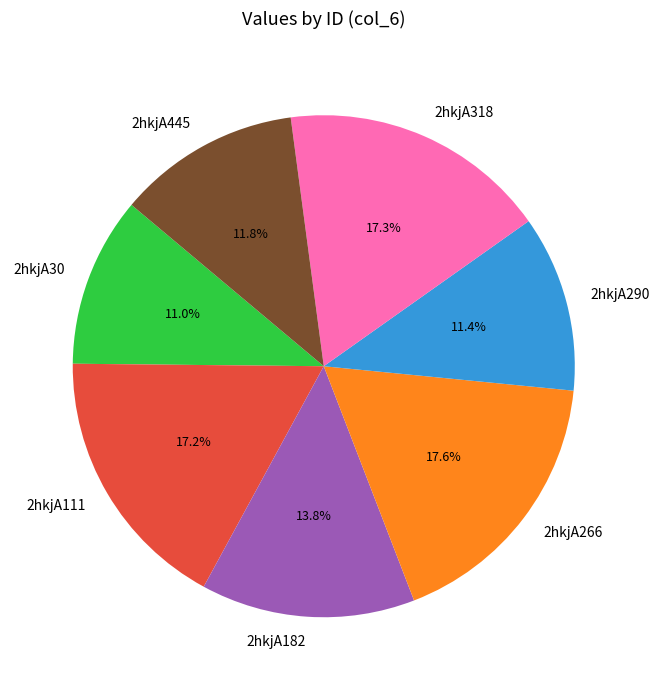

Count the number of slices in the pie.

7